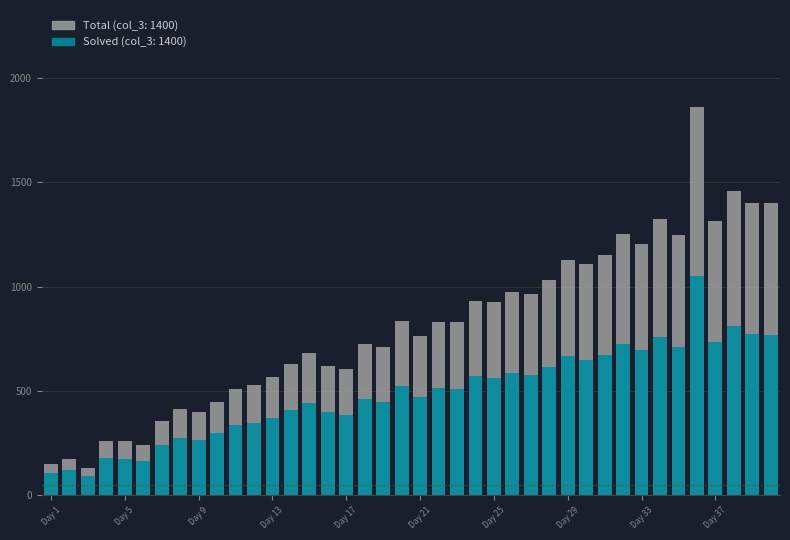

What is the difference between the second highest and minimum values in the Solved series?

722